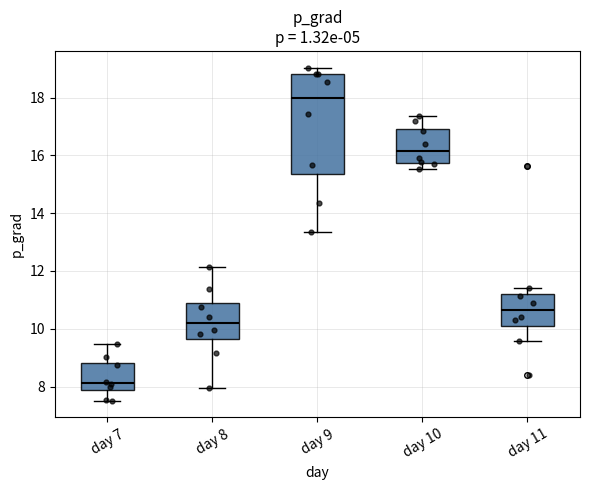

Reading left to right, transcribe this box plot: for each box, give where its median line is, the range the box spans, and where its two whiskers end, as read against the y-axis. The values are not printed on the chart, so give them approximately, as read against the axis.

day 7: median 8.2, box 7.8 to 8.8, whiskers 7.6 to 9.4
day 8: median 10.2, box 9.6 to 10.8, whiskers 8.0 to 12.2
day 9: median 18.0, box 15.4 to 18.8, whiskers 13.4 to 19.0
day 10: median 16.2, box 15.8 to 17.0, whiskers 15.6 to 17.4
day 11: median 10.6, box 10.2 to 11.2, whiskers 9.6 to 11.4